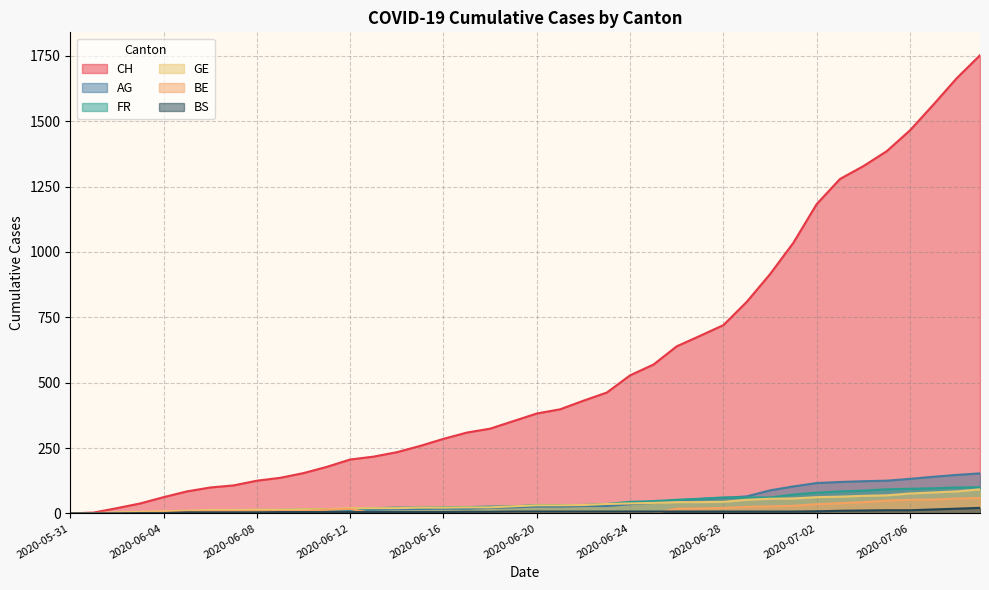

Which series has the largest total across all categories?

CH